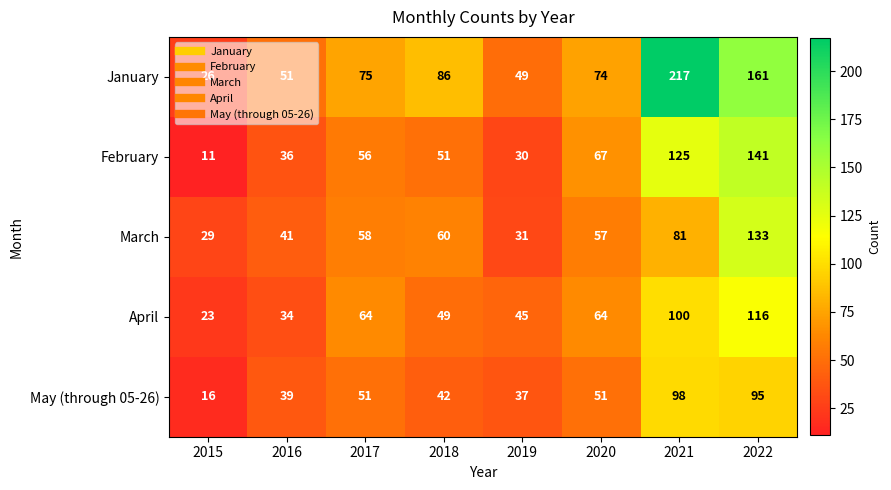

At 2022, list the series in order from smallest to largest.

May (through 05-26), April, March, February, January